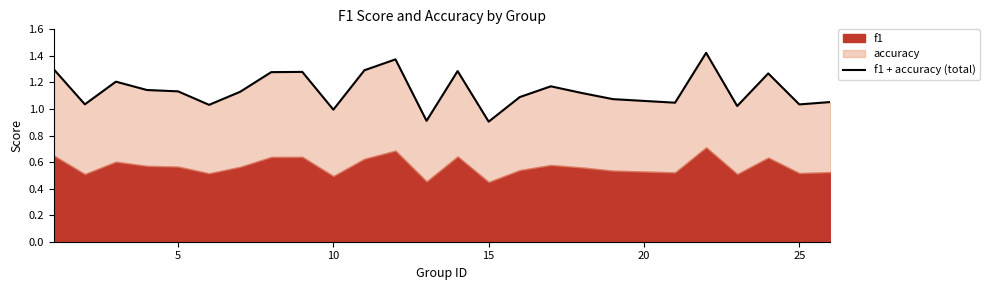

How many lines are shown in the chart?

1